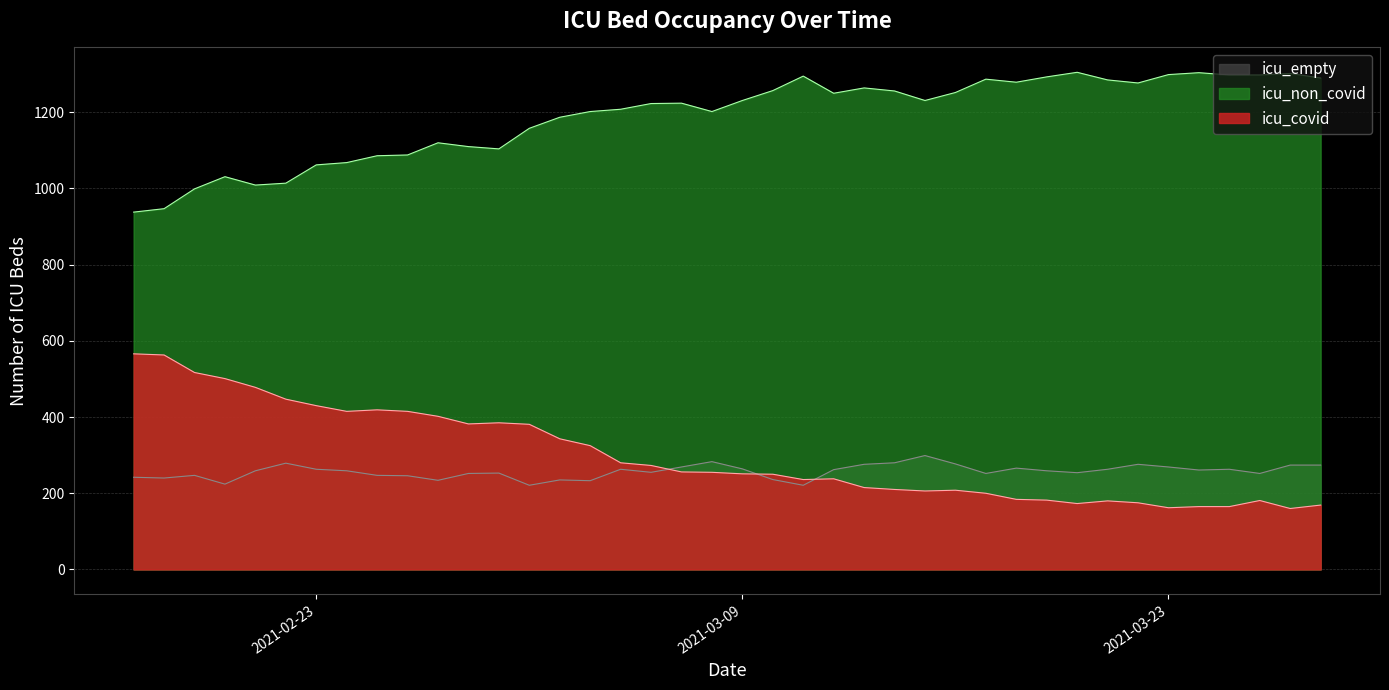

How many values in the icu_covid series are below 255?

20